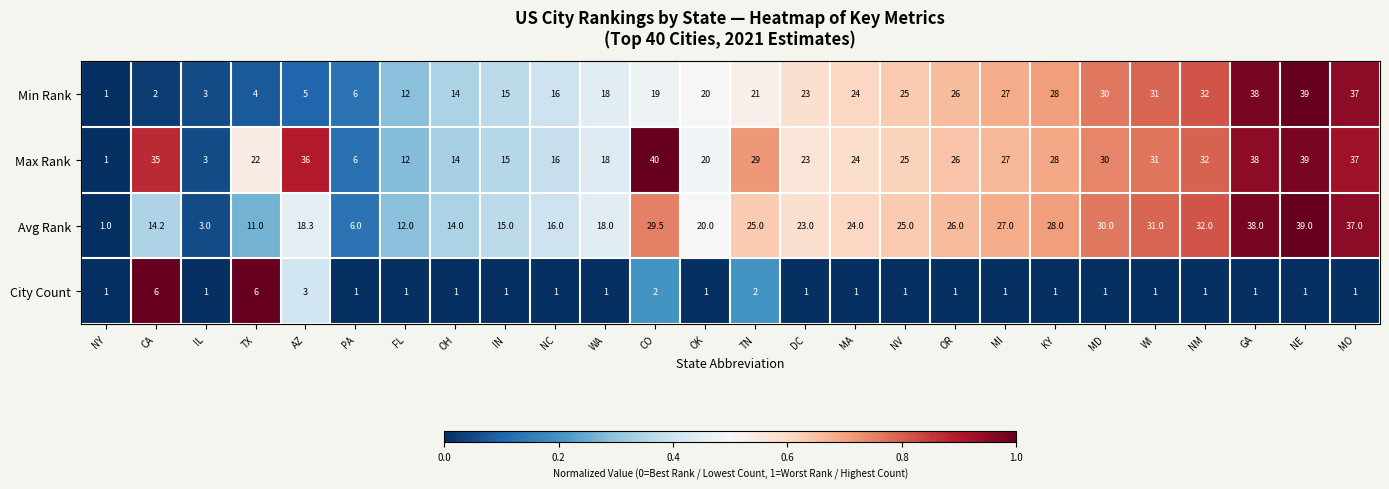

How many data points does each series have?

26